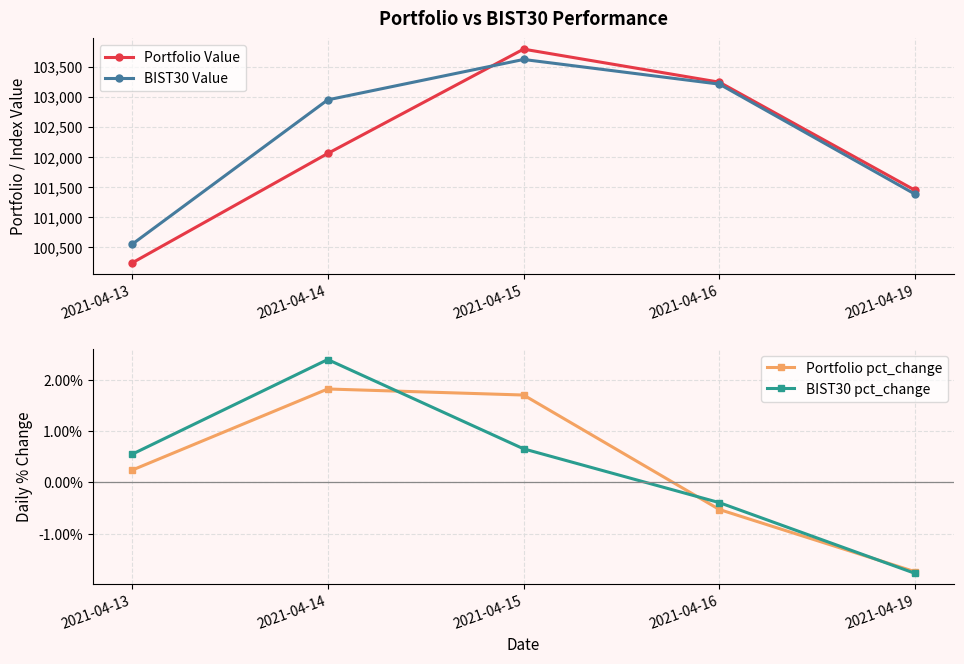

Reading left to right, extract all data points from this chart.

Portfolio Value: 100235.4	102056.8	103791.3	103241.6	101443.3
BIST30 Value: 100544.4	102948.0	103619.7	103209.6	101378.6
Portfolio pct_change: 0.2	1.8	1.7	-0.5	-1.7
BIST30 pct_change: 0.5	2.4	0.7	-0.4	-1.8